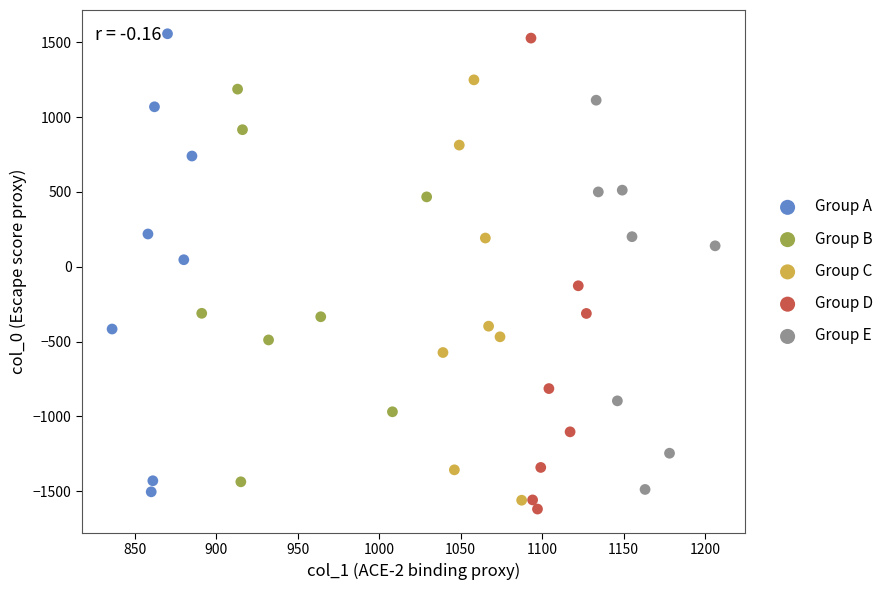

Which series reaches the minimum Y coordinate?

Group D